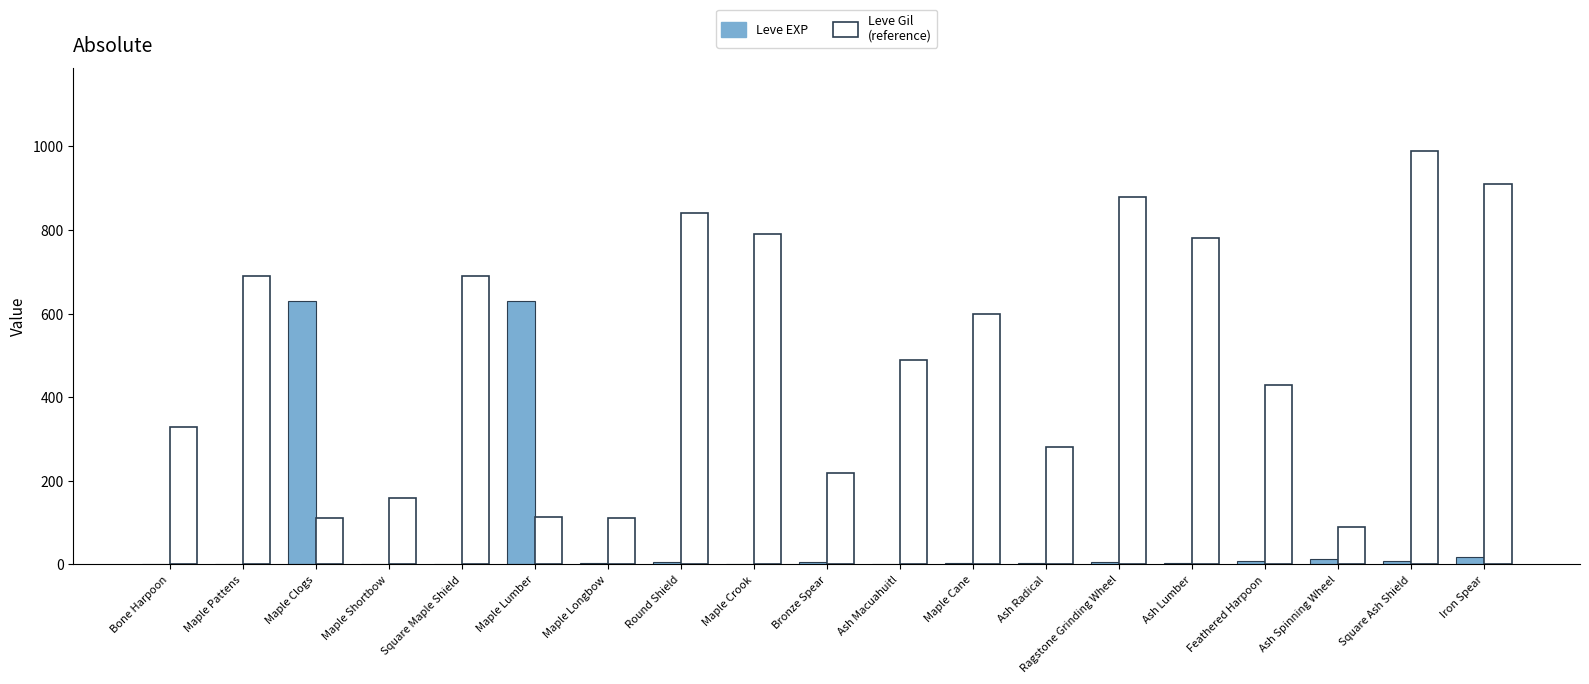

At which category is the sum across all series the highest?

Square Ash Shield